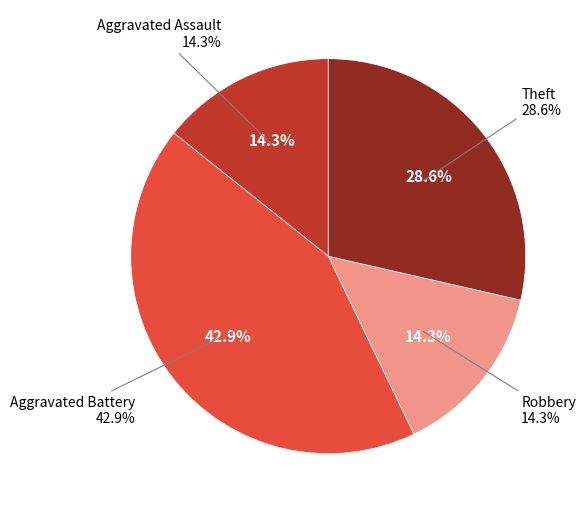

The Aggravated Assault slice represents 14% of the pie. True or false?

True